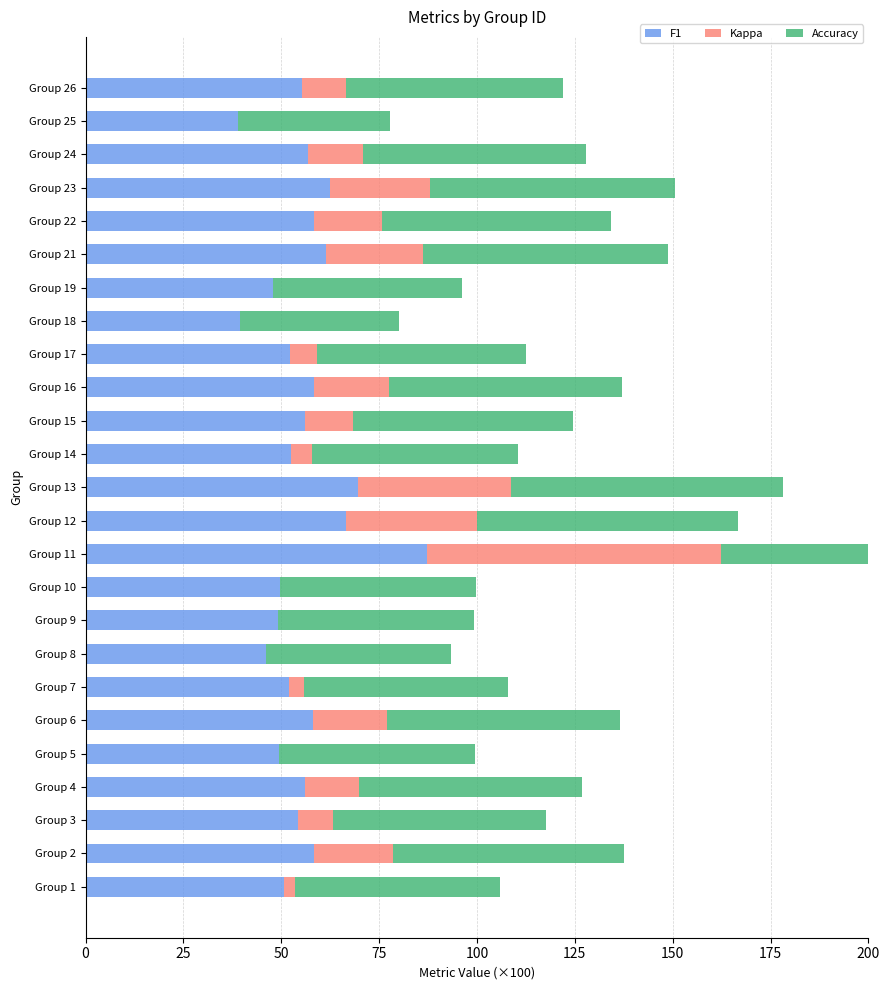

What is the lowest value of the Accuracy series?

39.0